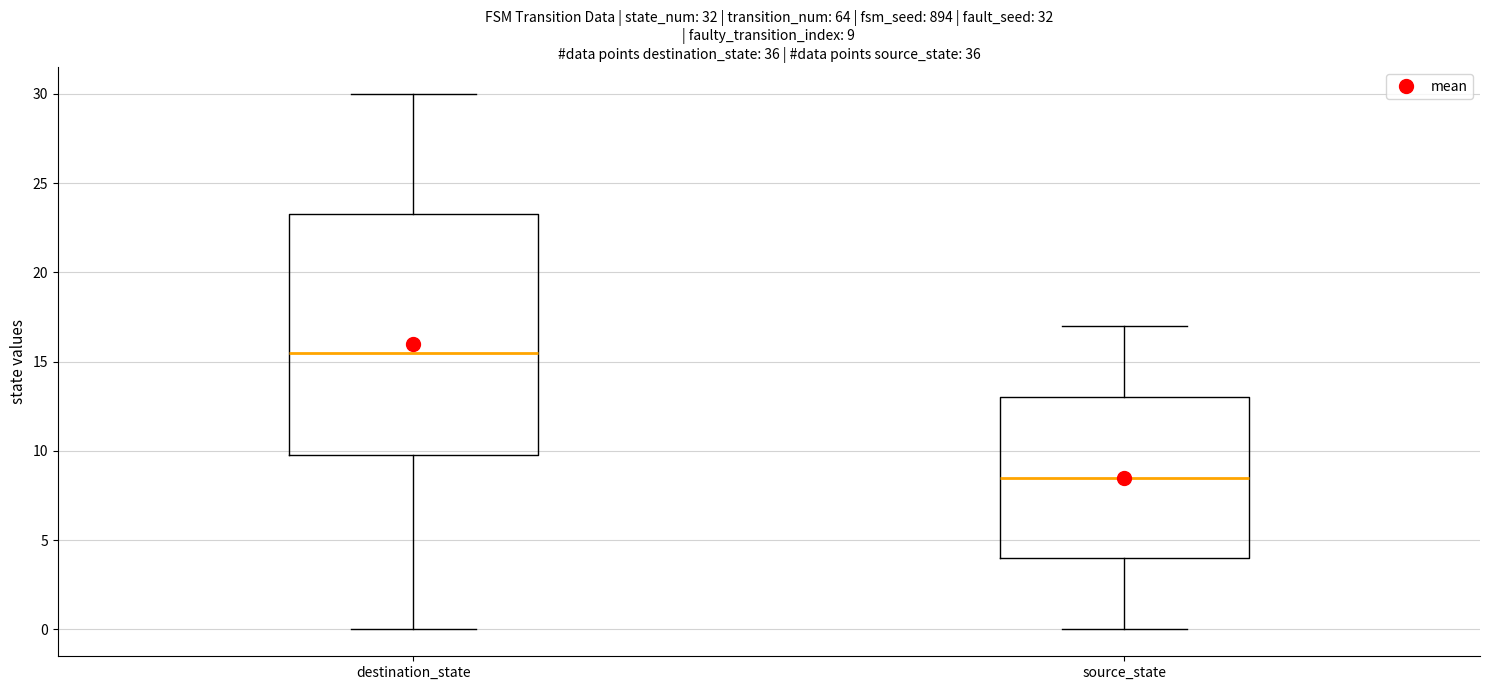

Comparing the boxes themselves (not the whiskers), which one is the tallest?

destination_state